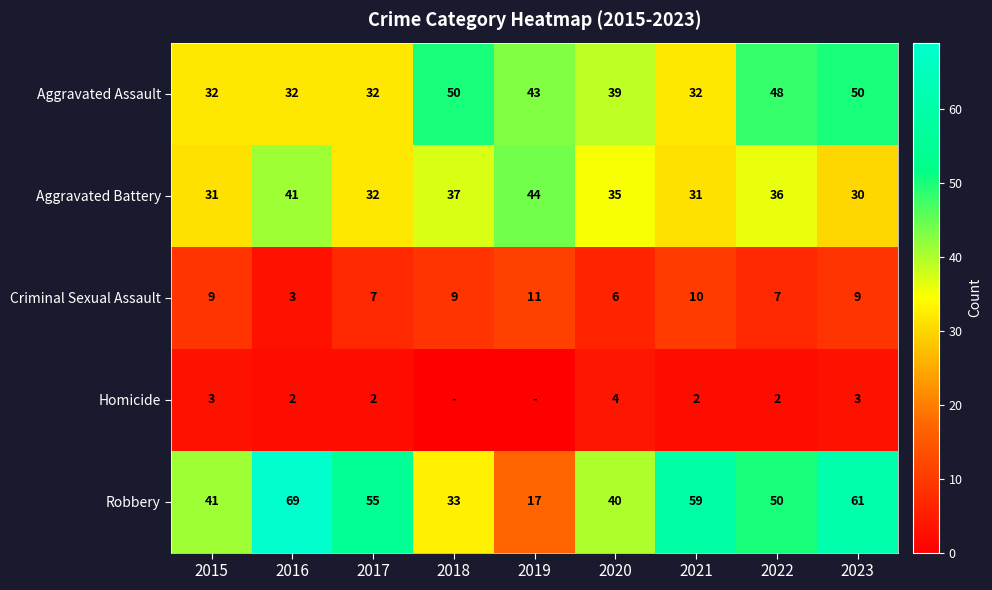

Which series changed the most between 2017 and 2022?

Aggravated Assault